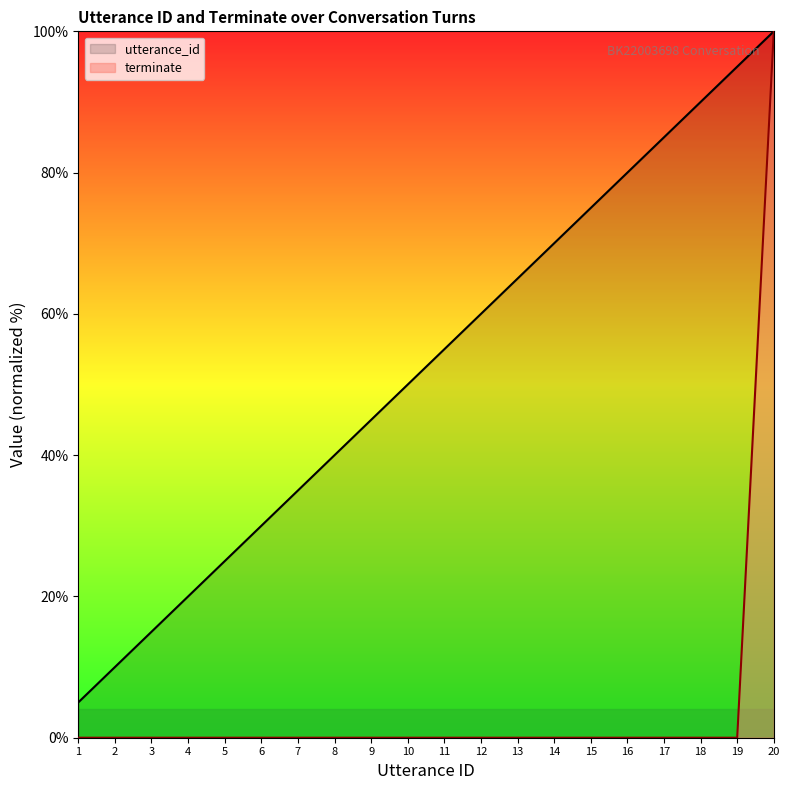

True or false: terminate and utterance_id cross at least once.

False